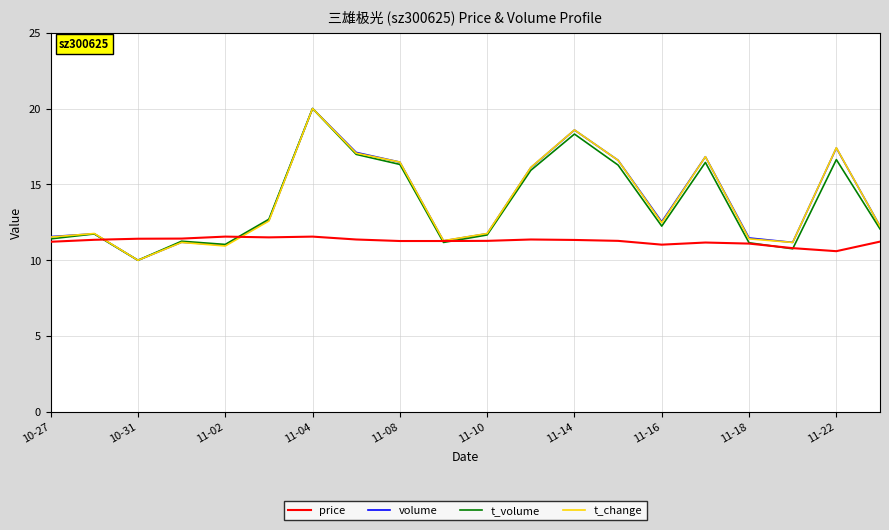

Is this an area chart (filled region under the line)?

No